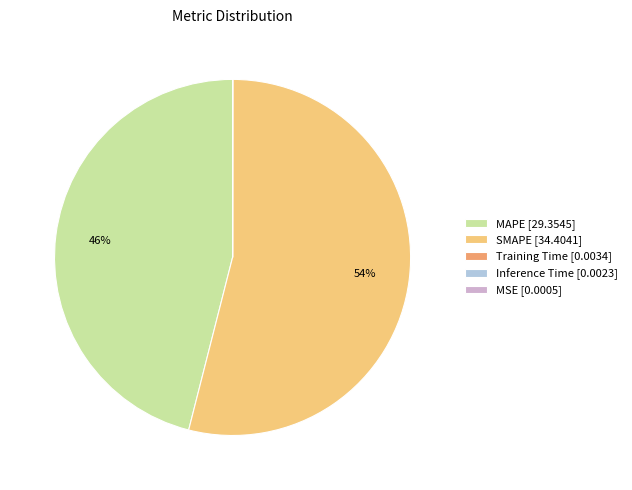

To the nearest percent, what percentage of the pie is MAPE [29.3545]?

46%